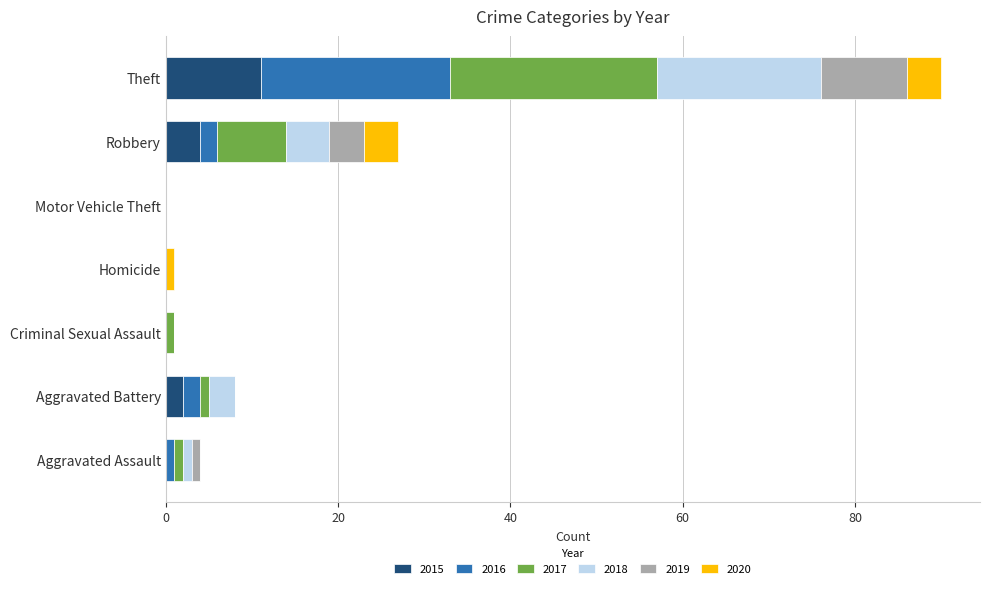

At which label does 2015 reach its peak?

Theft